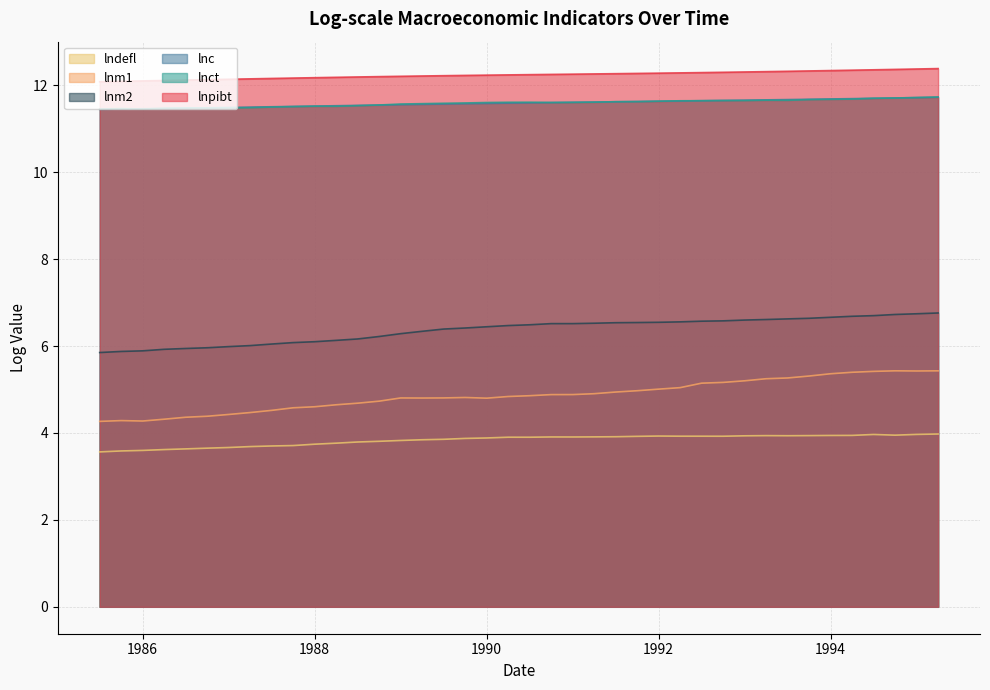

At which category is the sum across all series the highest?

1995.25